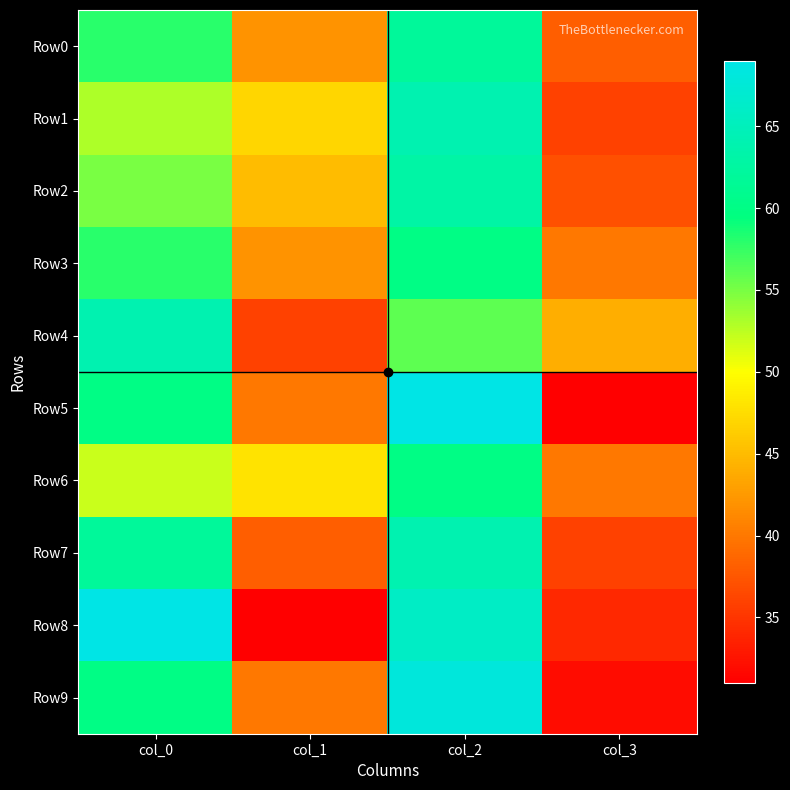

Reading left to right, list all the values displayed in this chart.

Row0: col_0=58	col_1=42	col_2=62	col_3=38
Row1: col_0=53	col_1=47	col_2=64	col_3=36
Row2: col_0=55	col_1=45	col_2=63	col_3=37
Row3: col_0=58	col_1=42	col_2=60	col_3=40
Row4: col_0=64	col_1=36	col_2=56	col_3=44
Row5: col_0=60	col_1=40	col_2=69	col_3=31
Row6: col_0=52	col_1=48	col_2=60	col_3=40
Row7: col_0=62	col_1=38	col_2=64	col_3=36
Row8: col_0=69	col_1=31	col_2=66	col_3=34
Row9: col_0=60	col_1=40	col_2=68	col_3=32